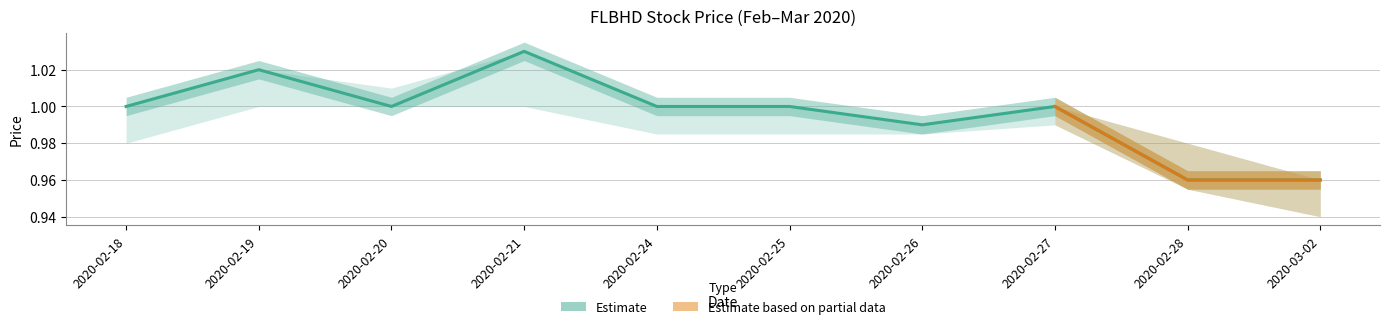

True or false: low has more than 1 interior local peaks.

False